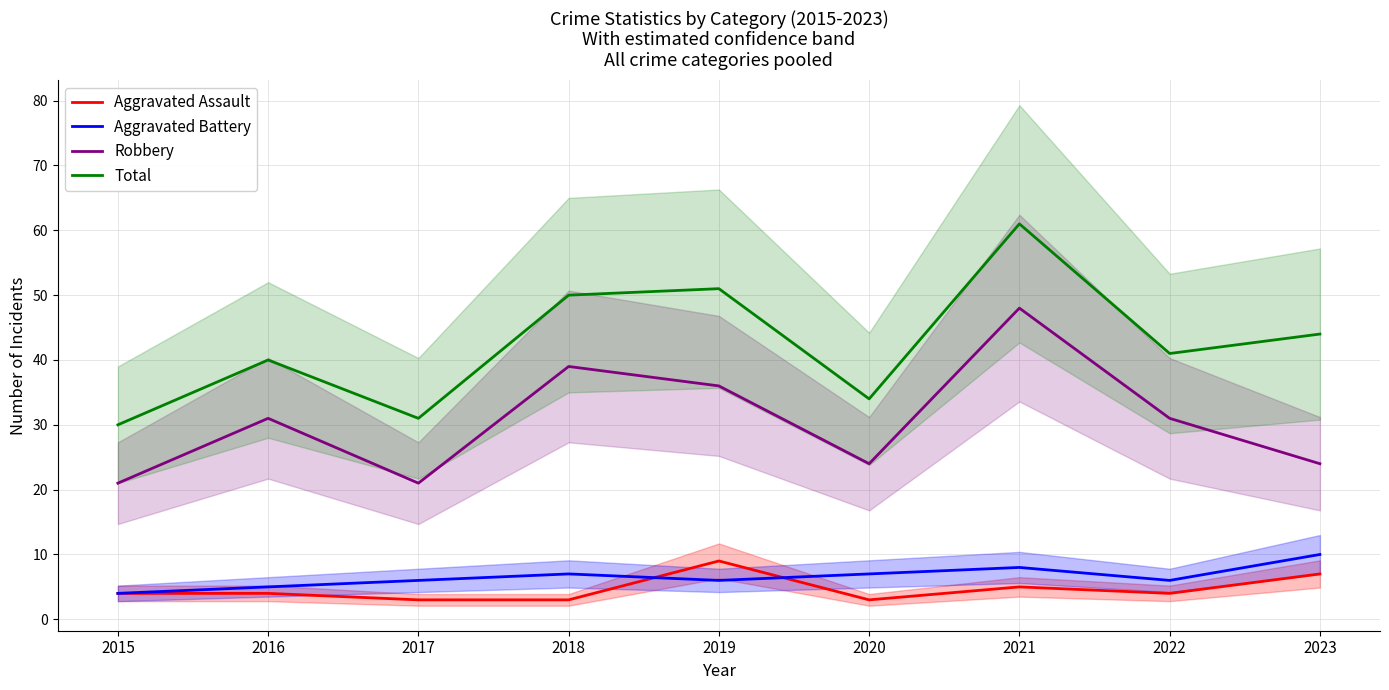

What is the sum of the Total values at 2017 and 2015?

61